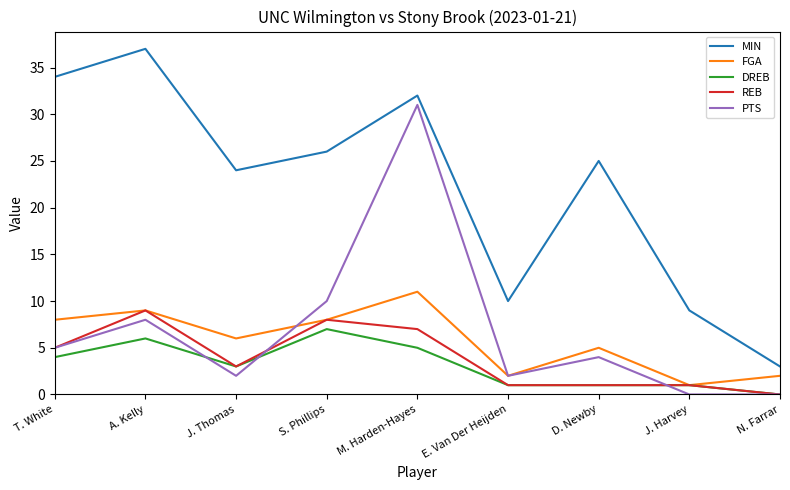

What is the highest value of the REB series?

9